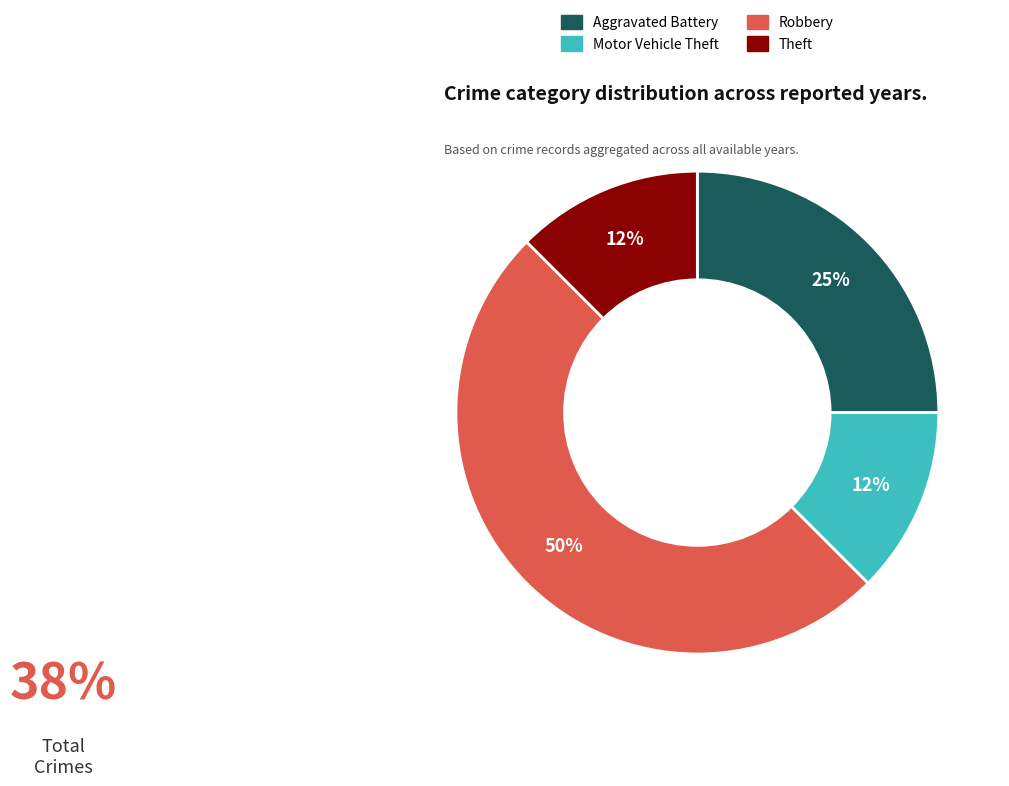

To the nearest percent, what is the average slice percentage?

25%